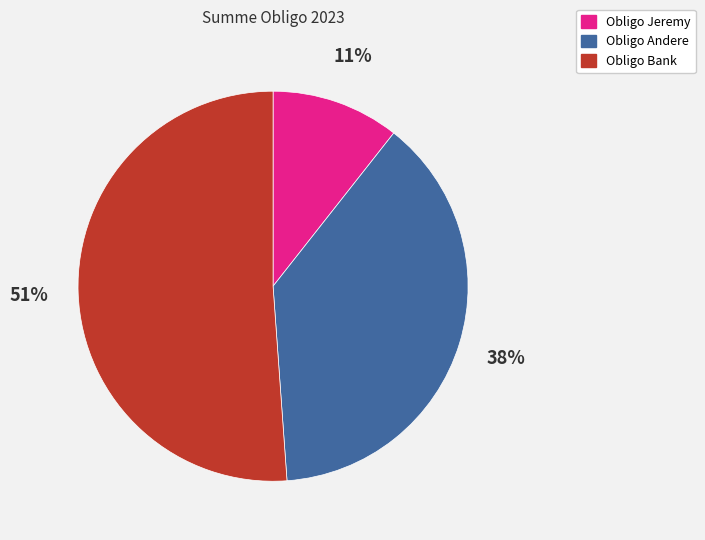

Which slice represents more than half of the pie?

Obligo Bank